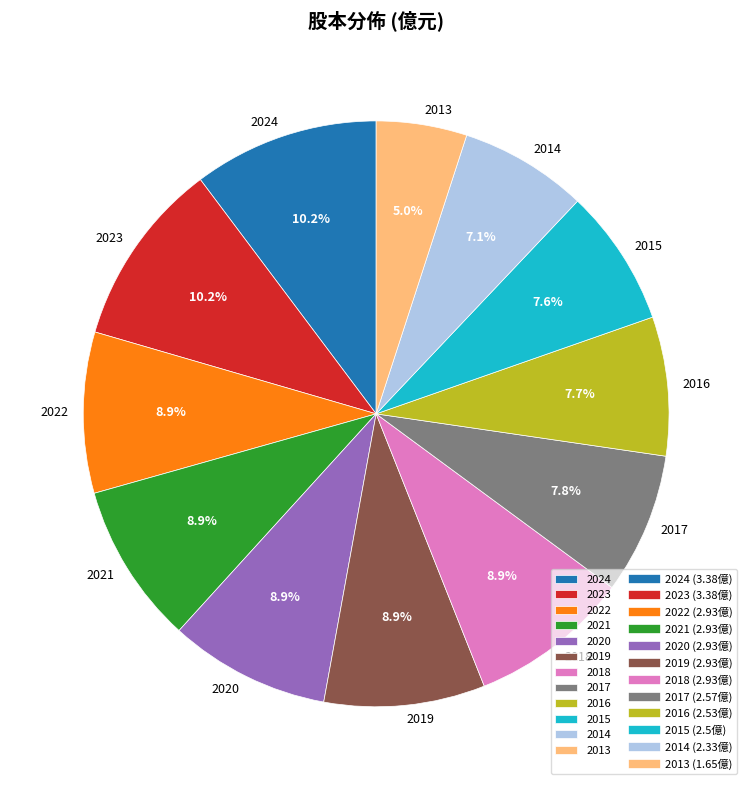

True or false: 2024 accounts for 1% of the total.

False